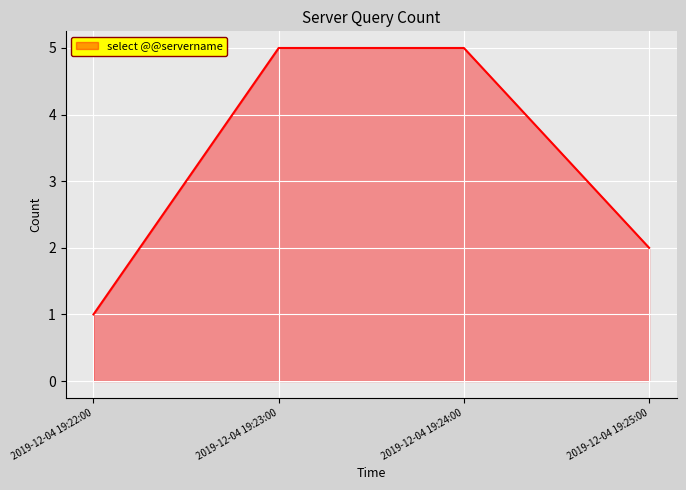

Which category has the lowest value across all series?

2019-12-04 19:22:00